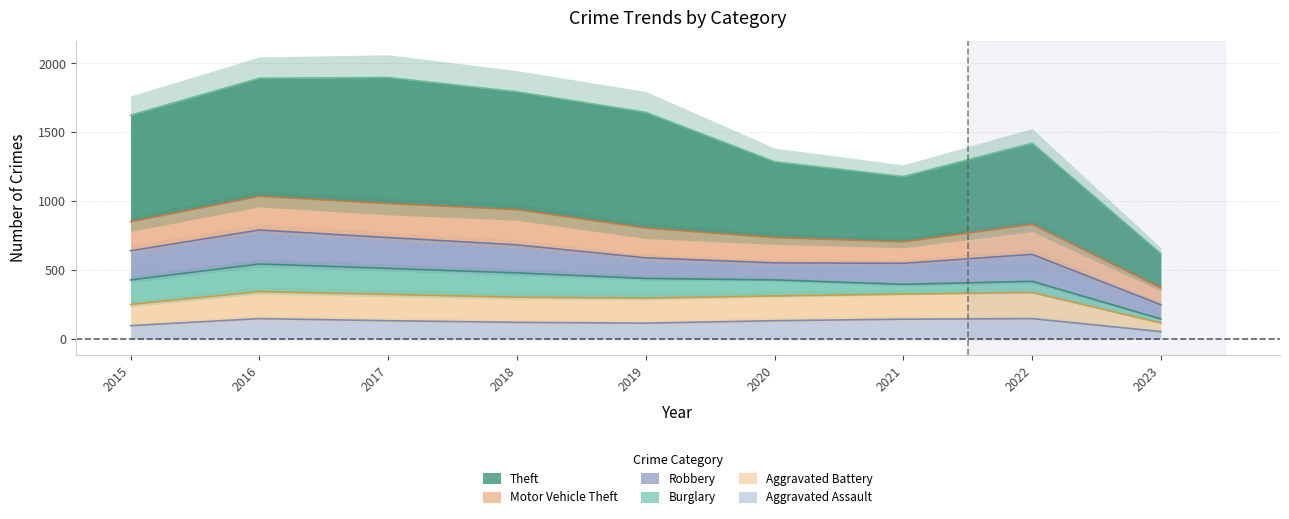

True or false: Aggravated Battery has more than 2 interior local peaks.

False